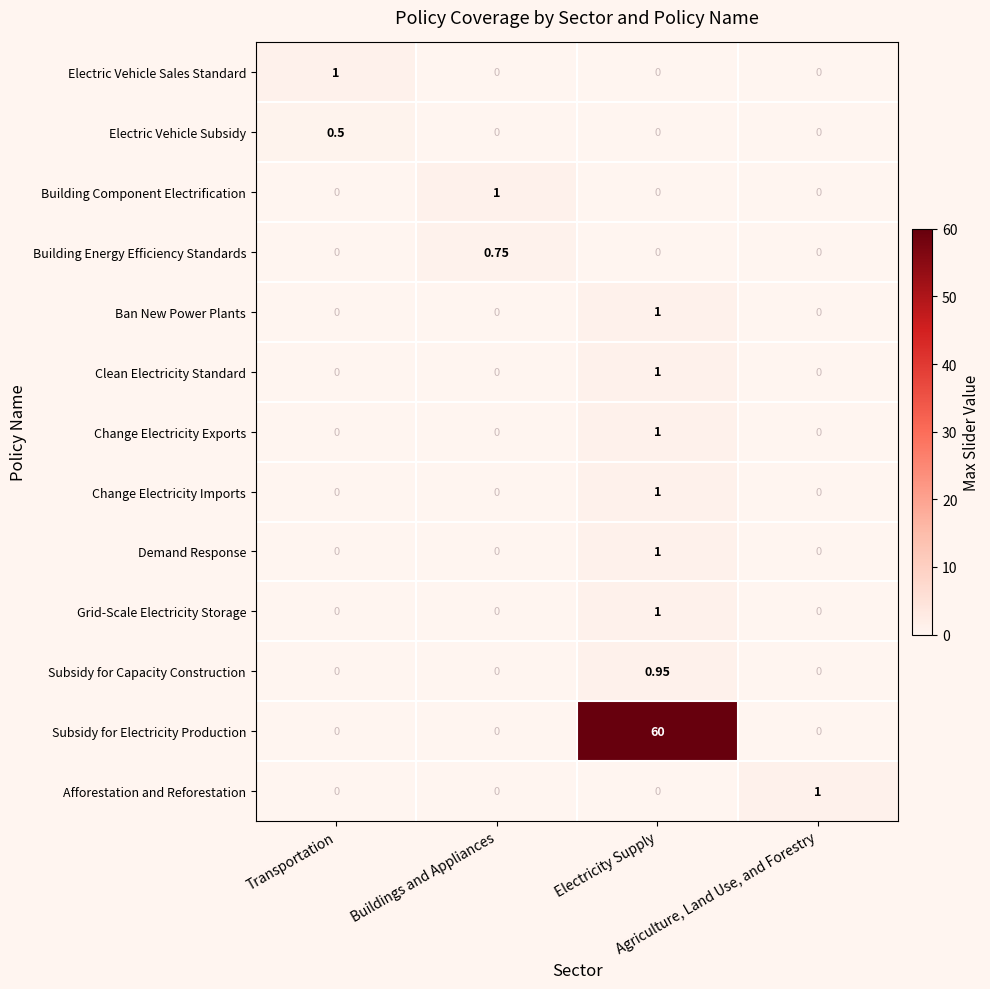

Which series has the largest range (max minus min)?

Subsidy for Electricity Production